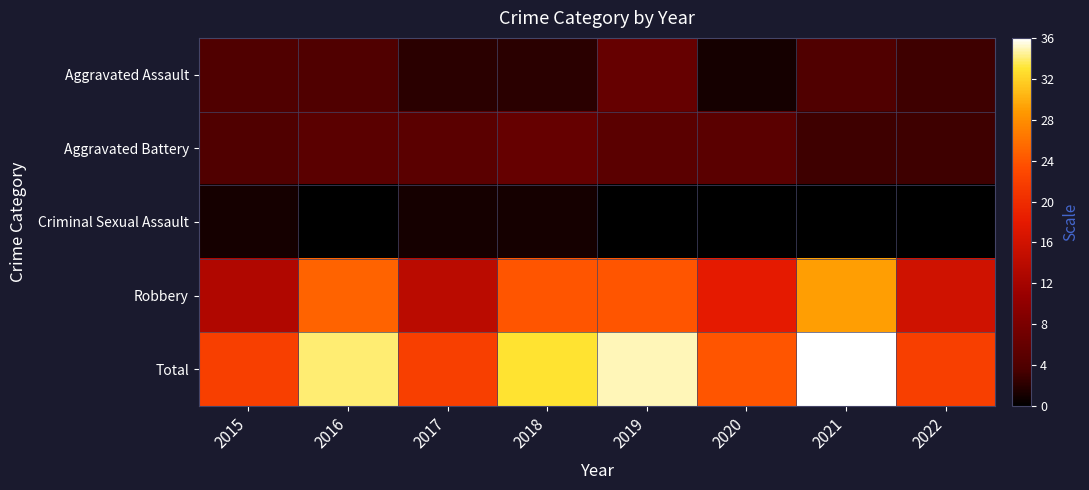

Between 2017 and 2022, which series saw the biggest shift?

Aggravated Battery